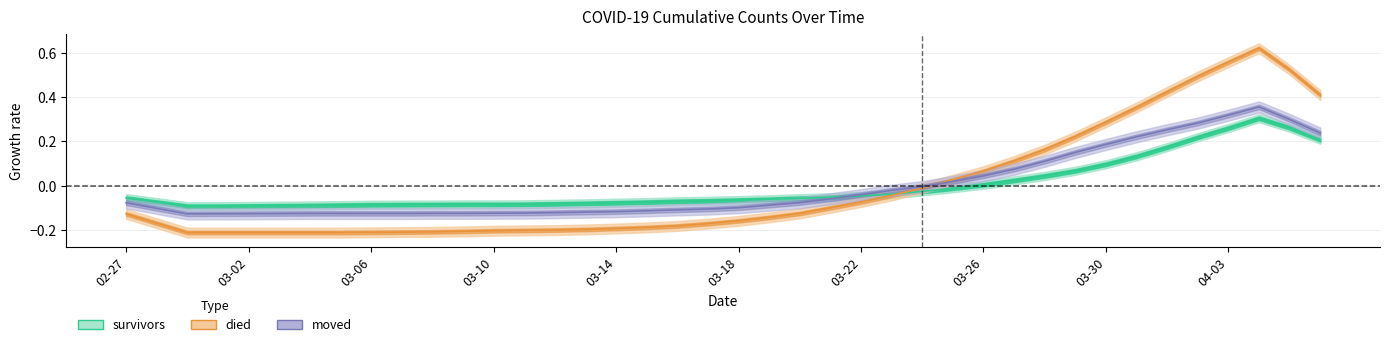

How many values in moved are below zero?

27